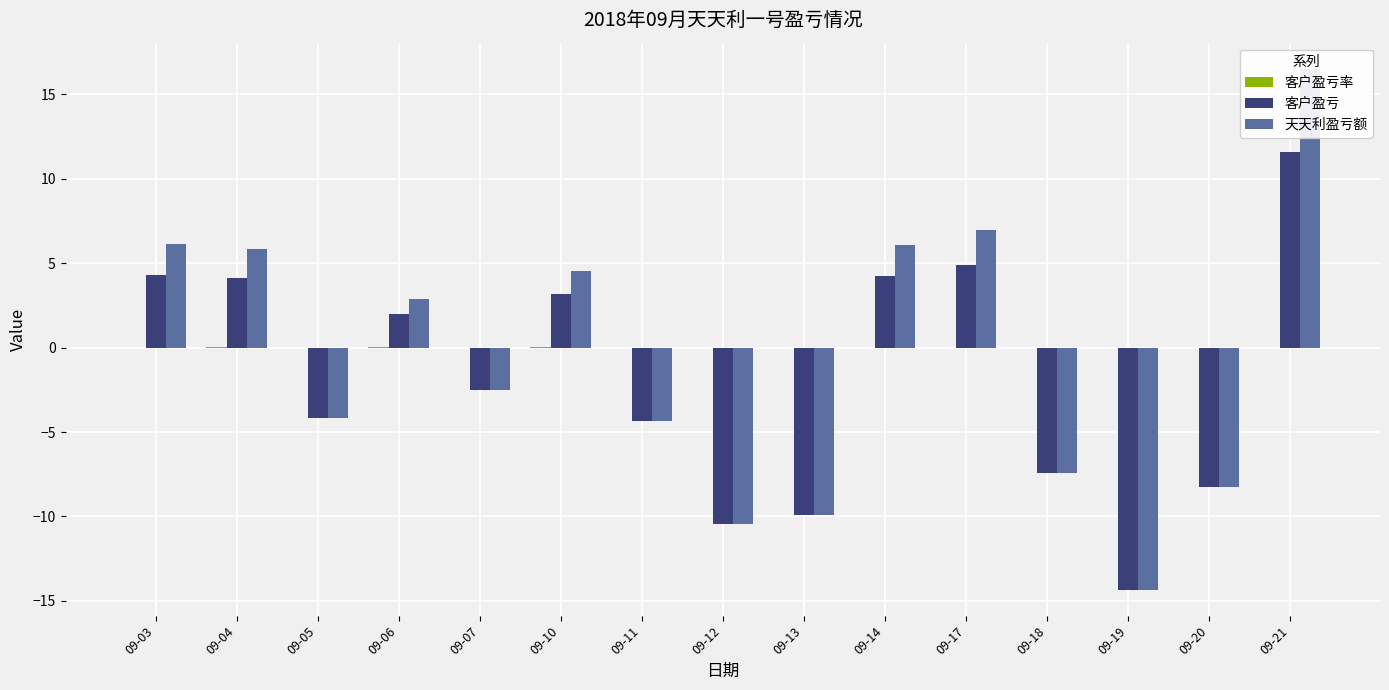

At how many categories does at least one series exceed 8?

1